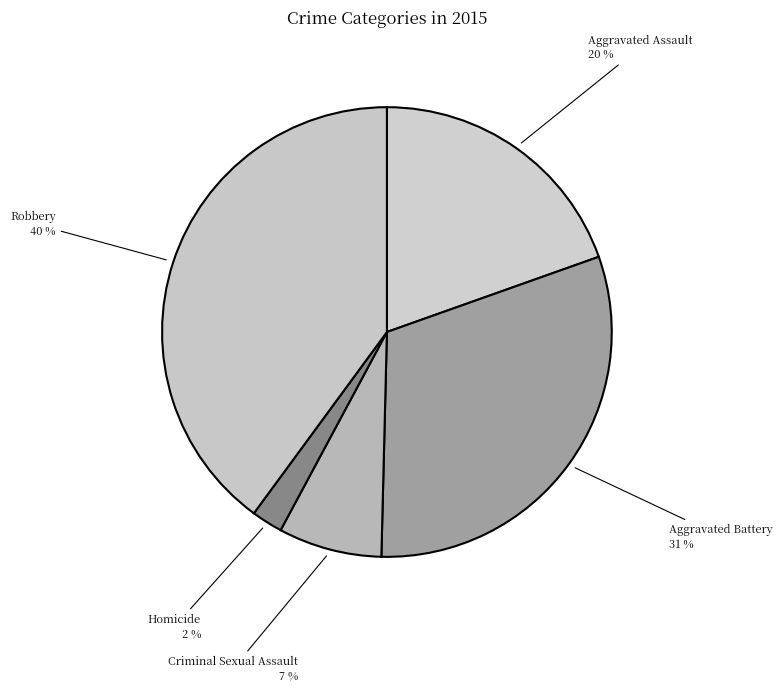

True or false: Aggravated Assault accounts for 11% of the total.

False